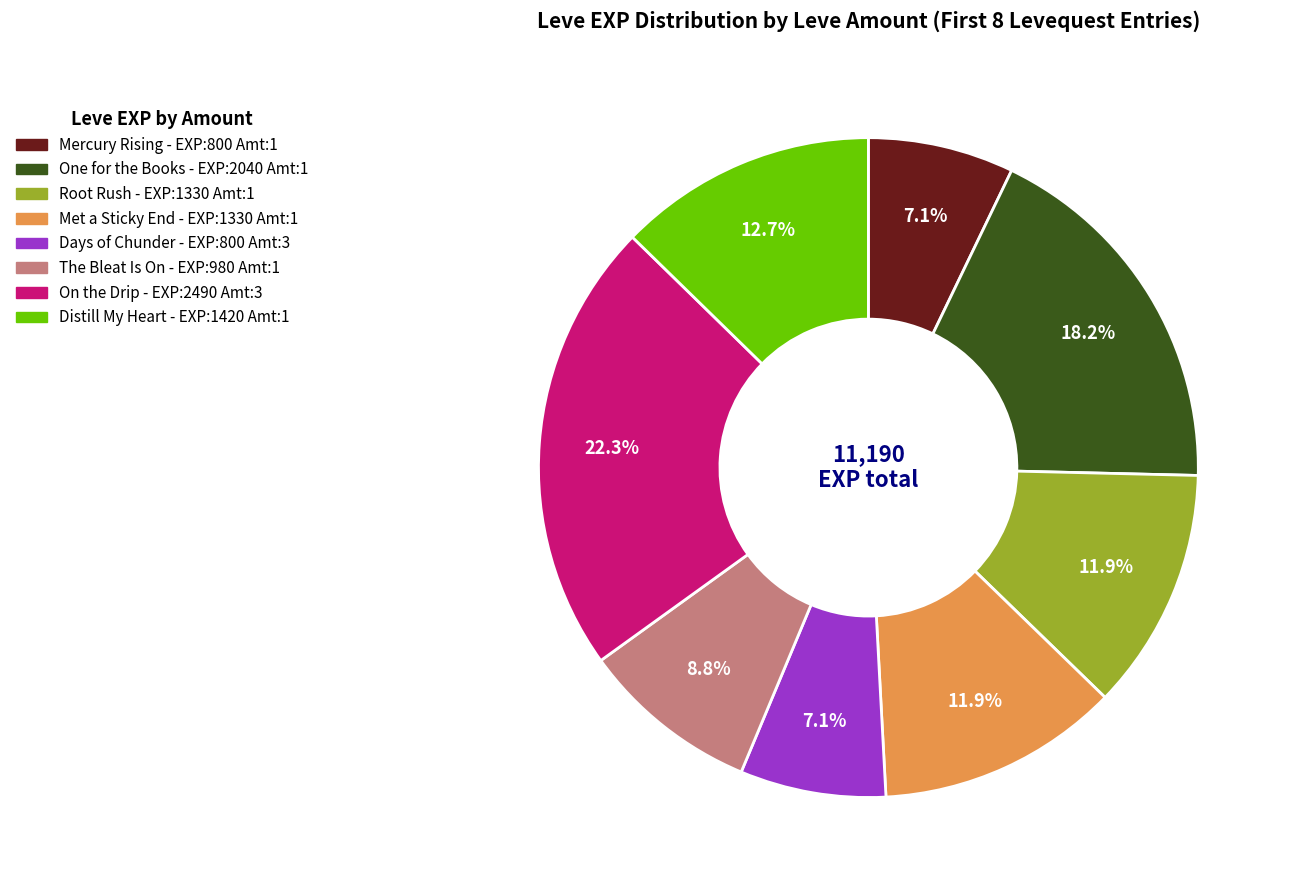

To the nearest percent, what is the difference between the largest and smallest slice percentages?

15%